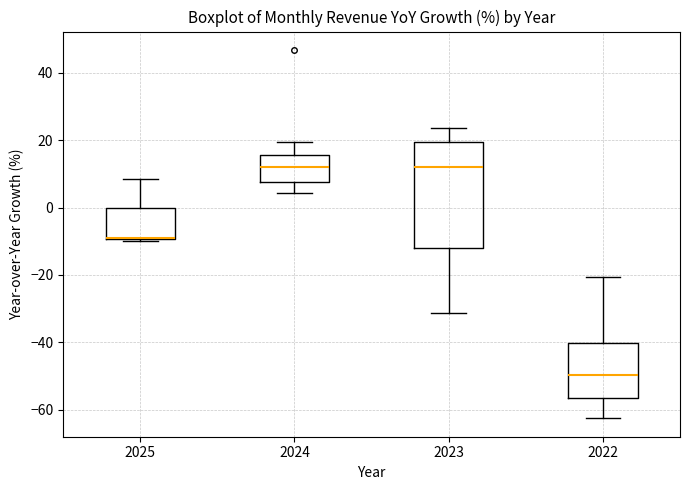

Where is the upper edge of the box at x = 2023 on the y-axis? The values are not printed on the chart, so give them approximately, as read against the axis.

20